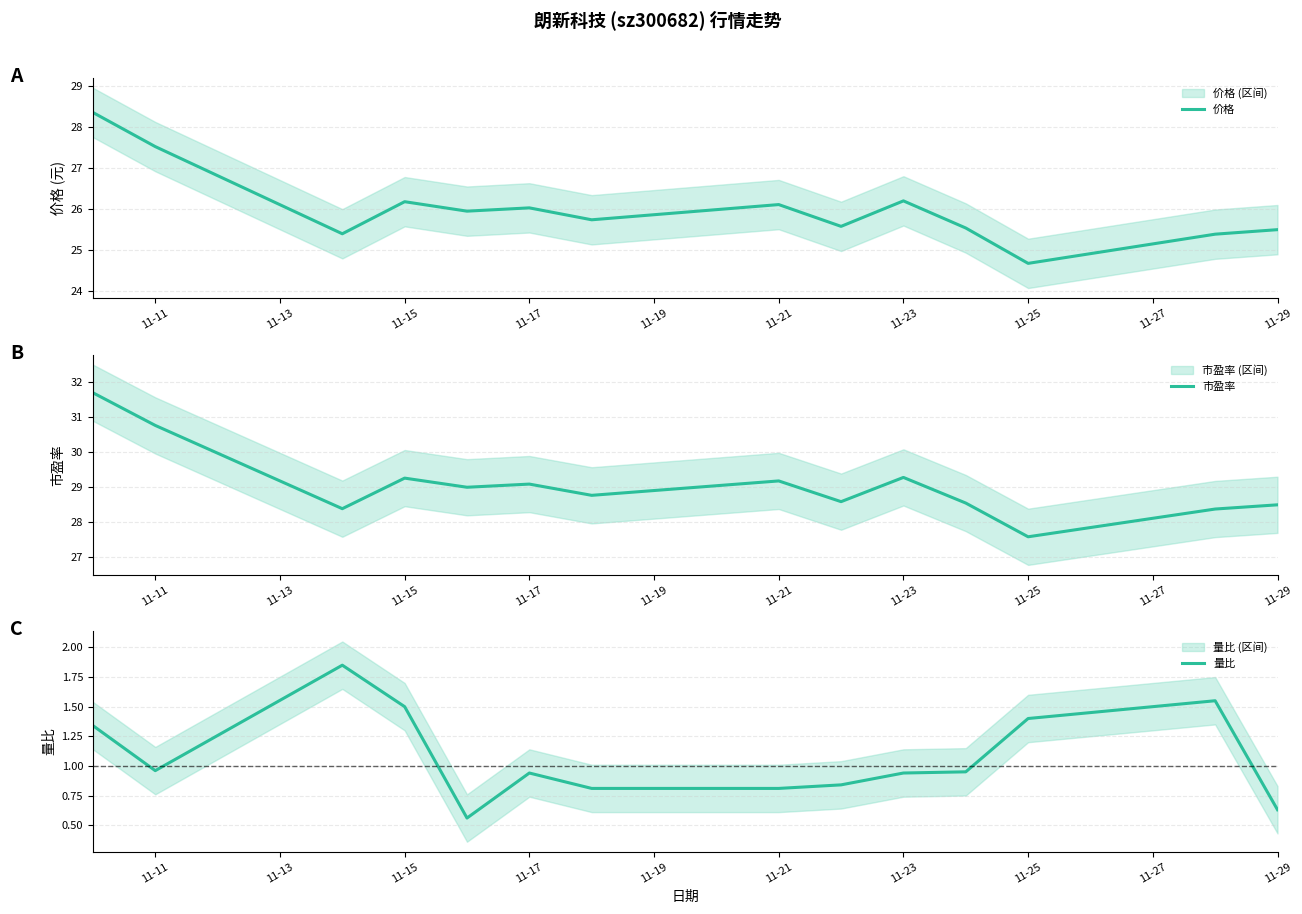

What is the minimum value for 价格?

24.7